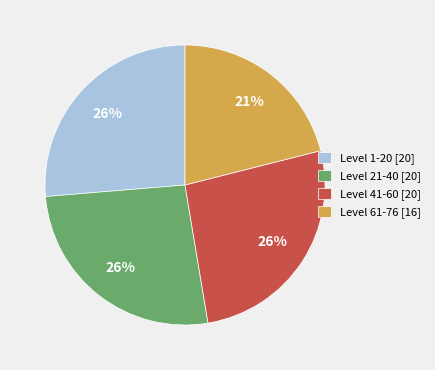

Is there any slice that represents more than half of the pie?

No